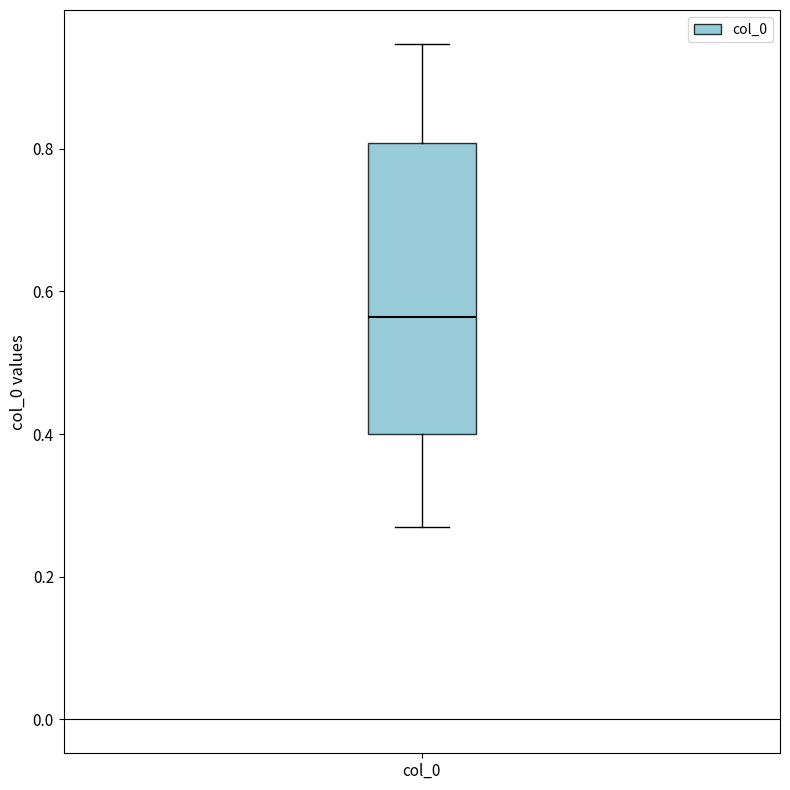

Read this box plot against the y-axis: the position of the median line, the range covered by the box, and the ends of both whiskers. The values are not printed on the chart, so give them approximately, as read against the axis.

median 0.56, box 0.40 to 0.80, whiskers 0.26 to 0.94